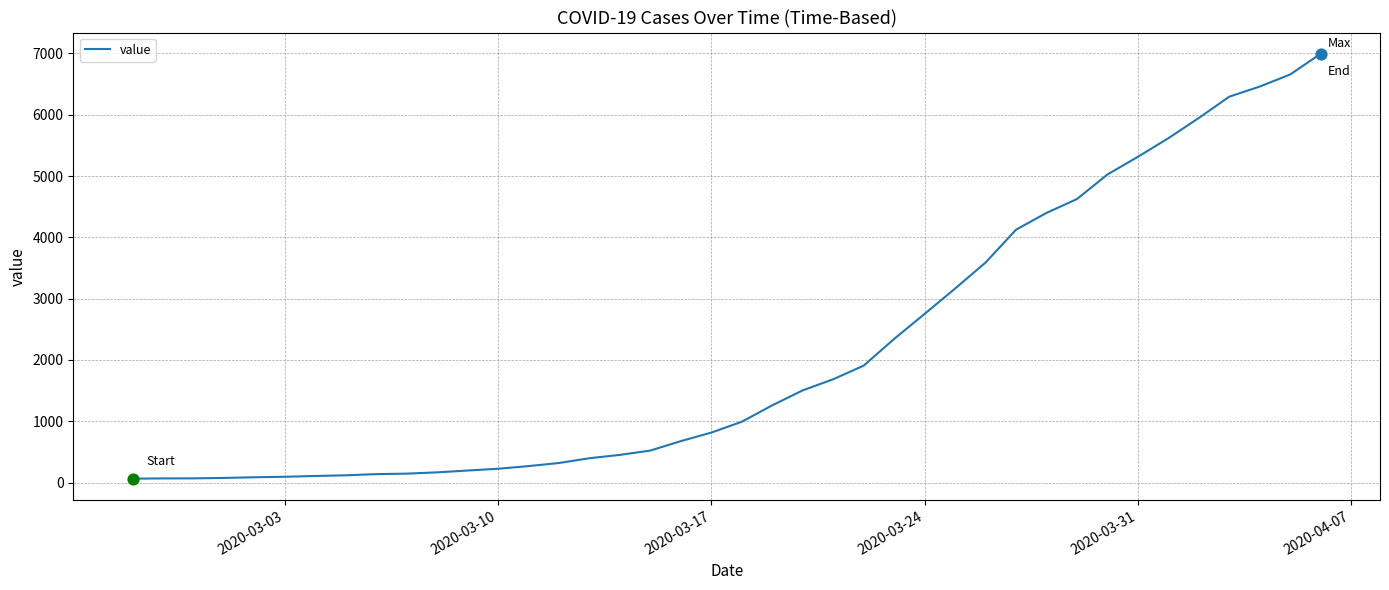

What is the difference between the maximum and minimum values?

6931